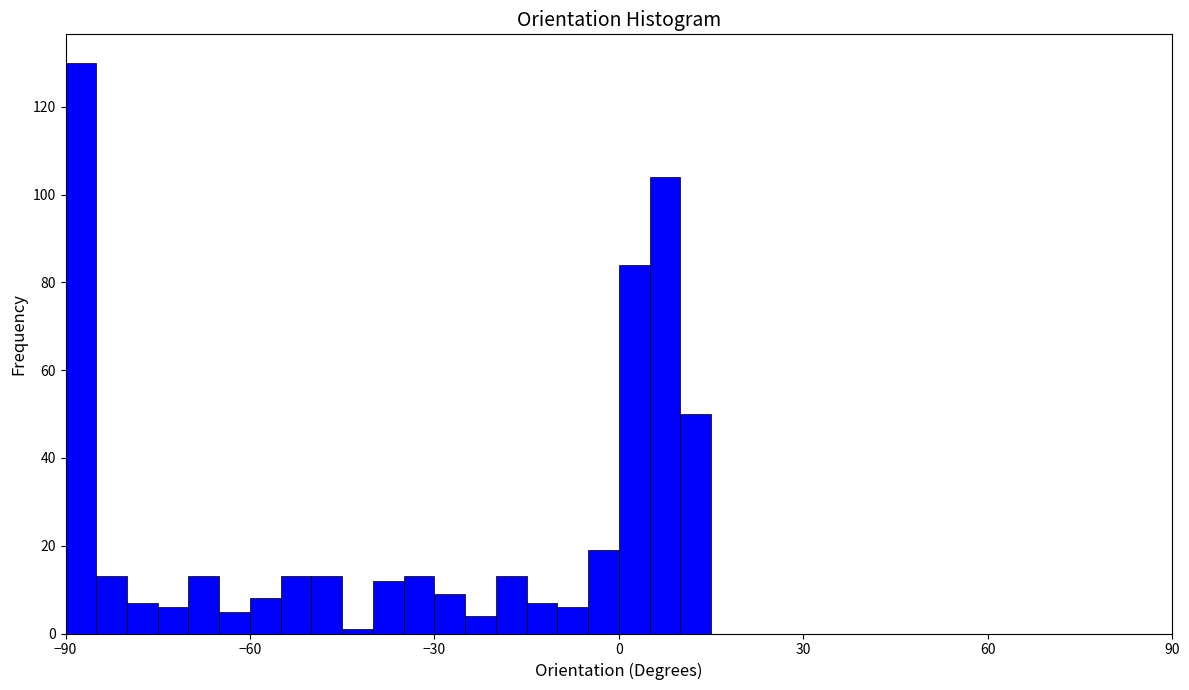

Around what value on the x-axis is the tallest bar? Give the approximate position of its centre, as read against the axis.

-85